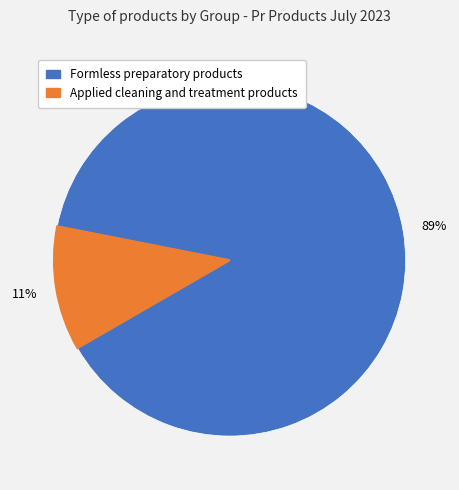

Is there any slice that represents more than half of the pie?

Yes